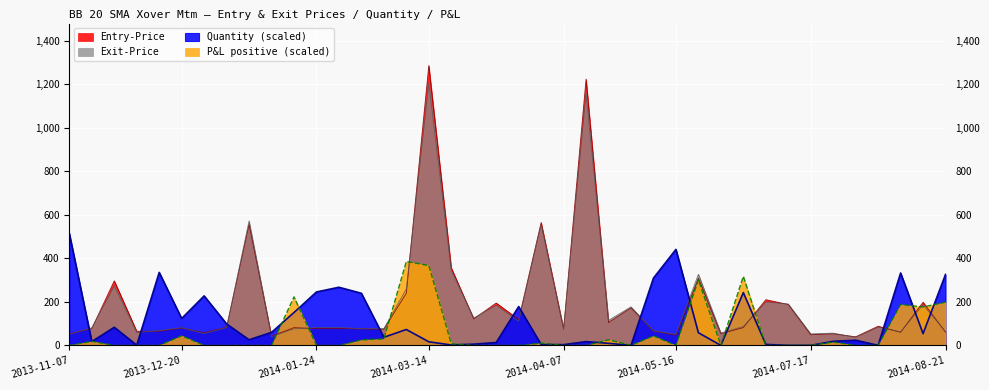

What is the total value across all series at 2014-05-16?

539.8